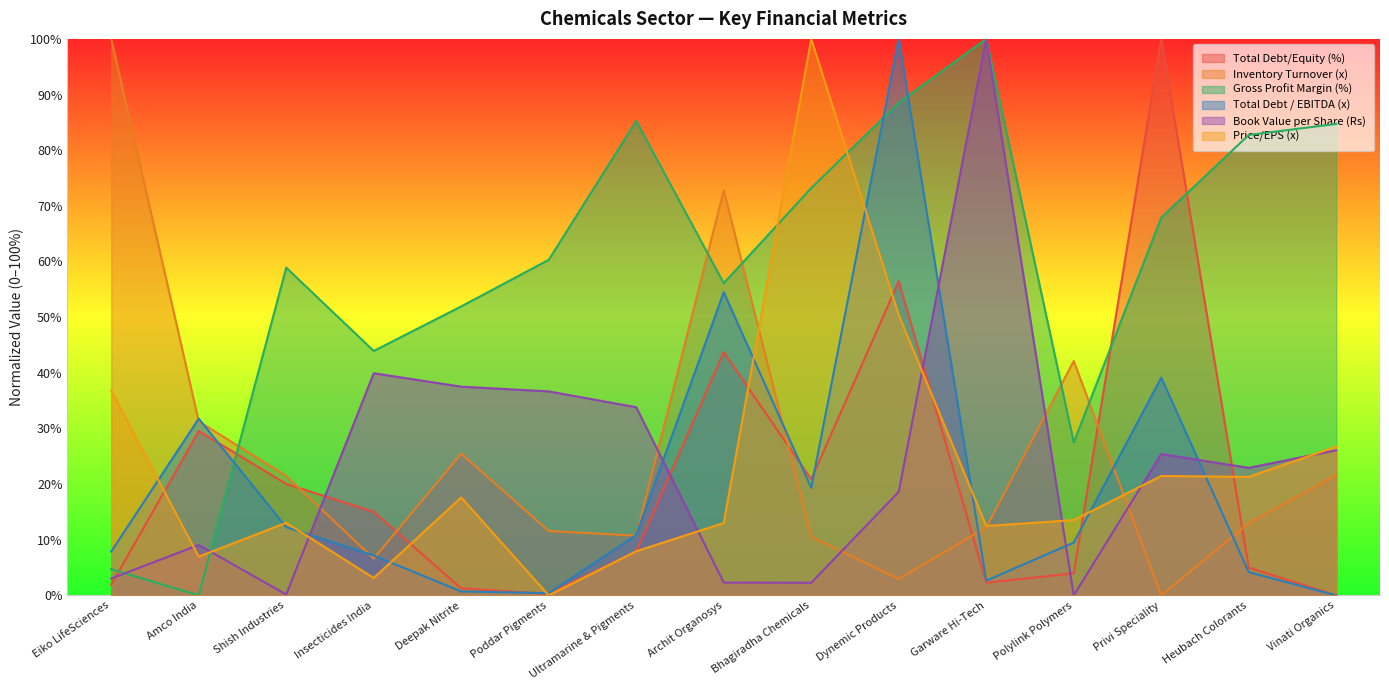

At which category does Inventory Turnover (x) reach its first local peak?

Deepak Nitrite